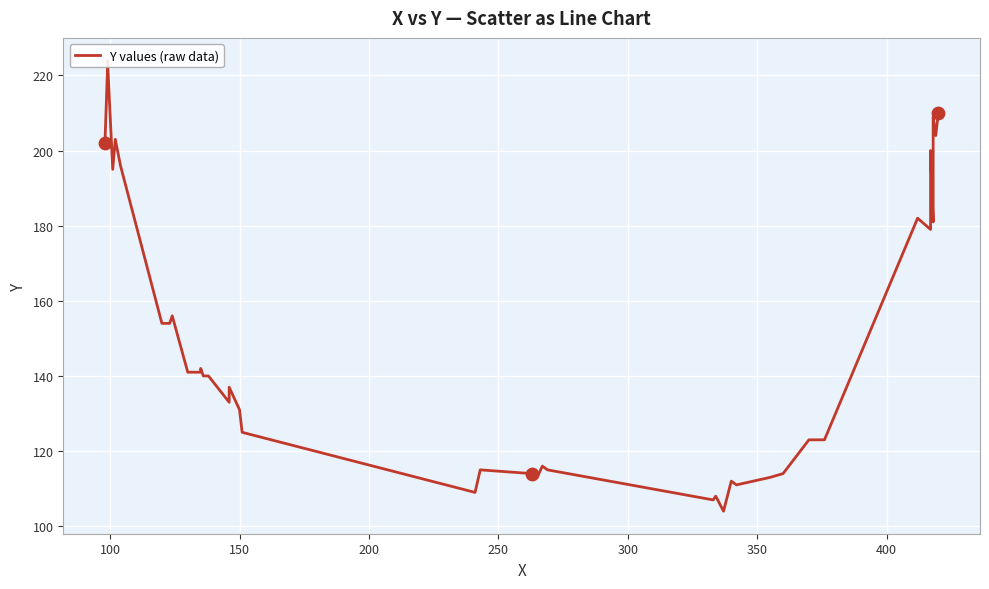

Between 400 and 100, which is larger?

100